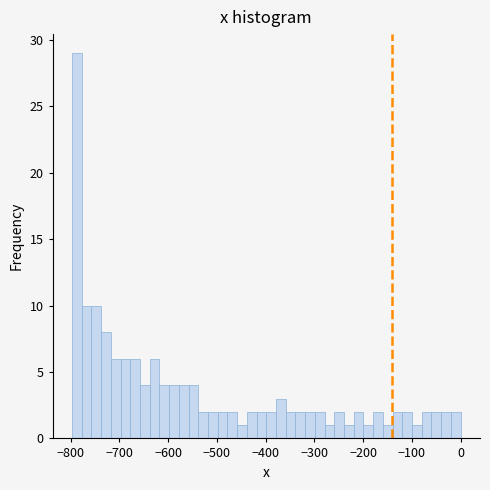

Read against the x-axis, roughly where is the centre of the tallest bar?

-790